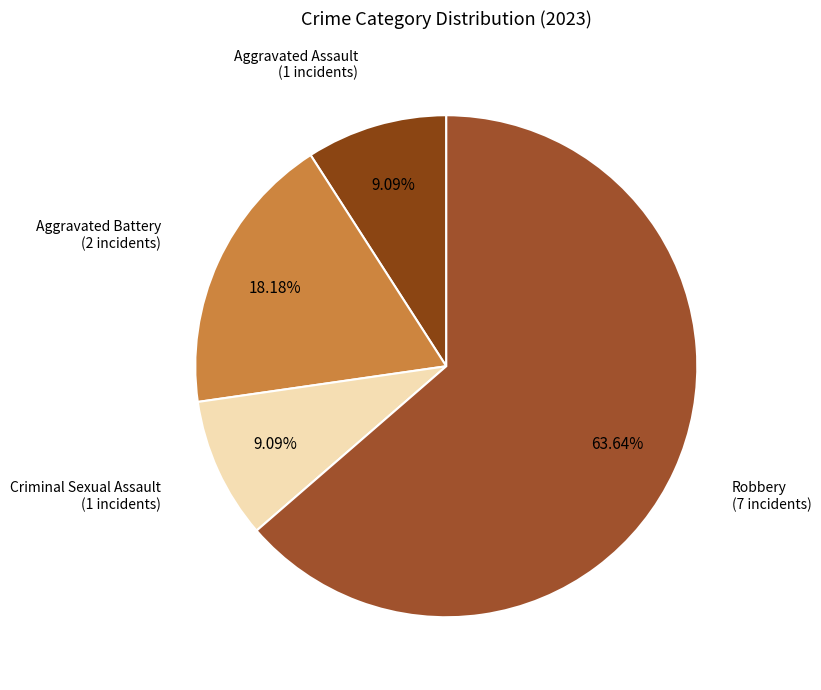

Between Criminal Sexual Assault and Aggravated Battery, which is larger?

Aggravated Battery